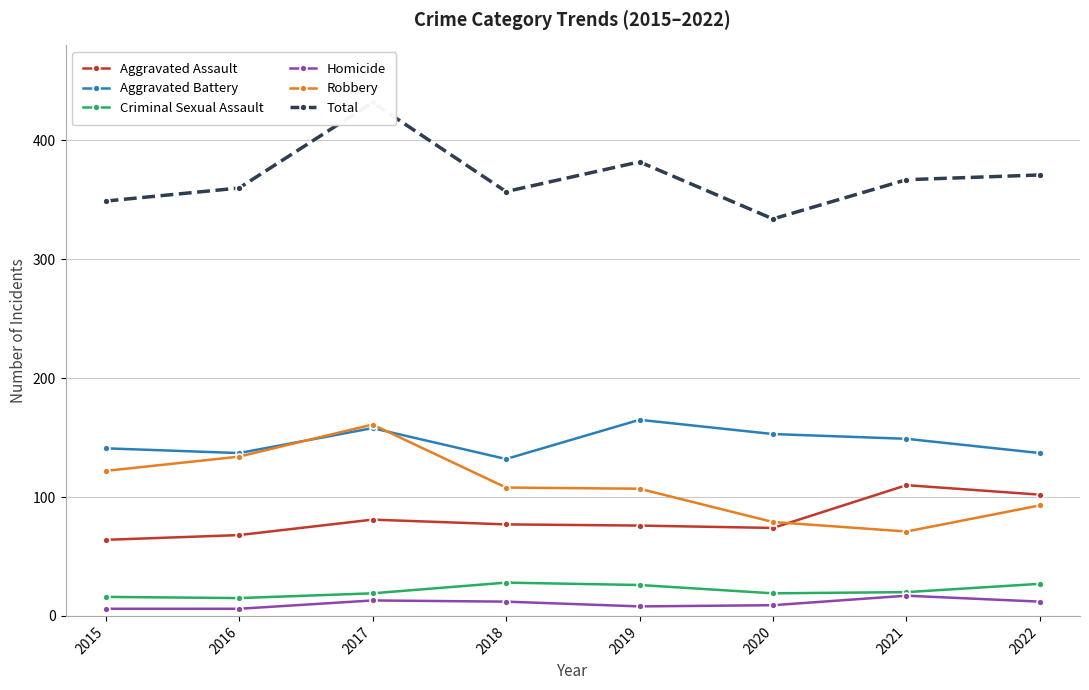

What is the highest value of the Aggravated Battery series?

165